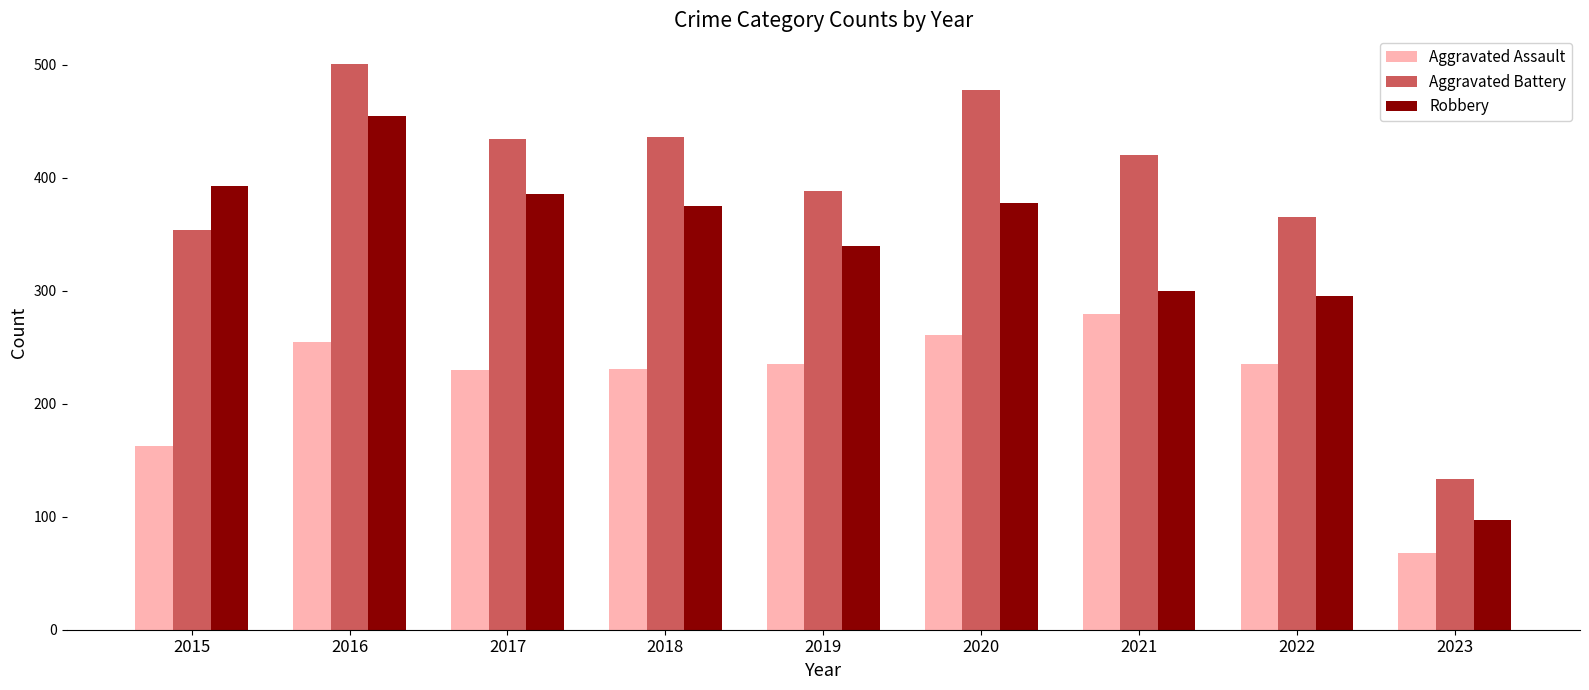

The Robbery series shows 478 at 2022. True or false?

False